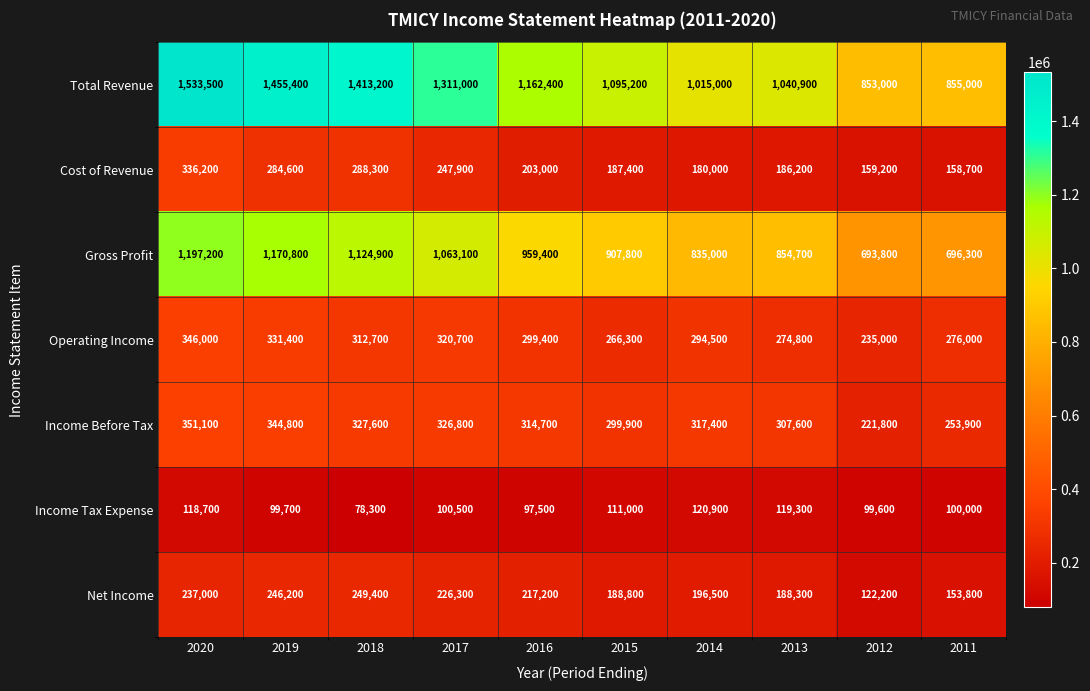

Which series has the widest spread of values?

Total Revenue